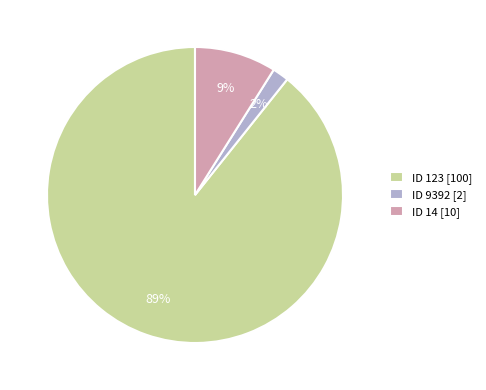

Is the sum of ID 14 [10] and ID 9392 [2] greater than half?

No